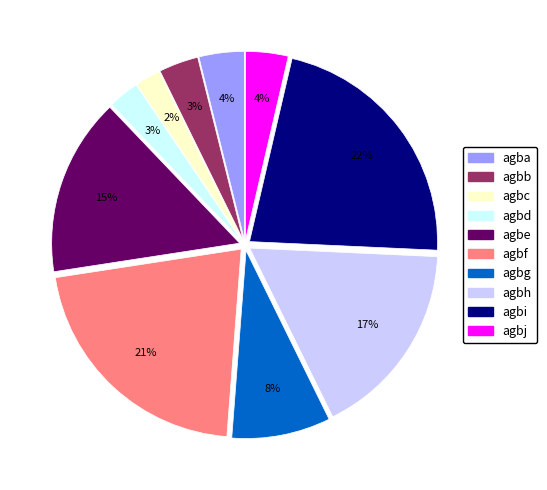

How many slices are in this pie chart?

10